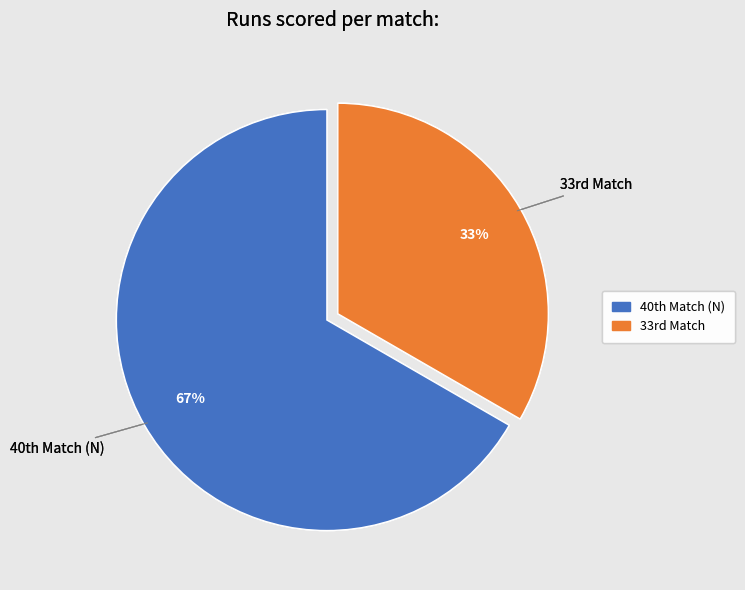

Which slice is the smallest?

33rd Match